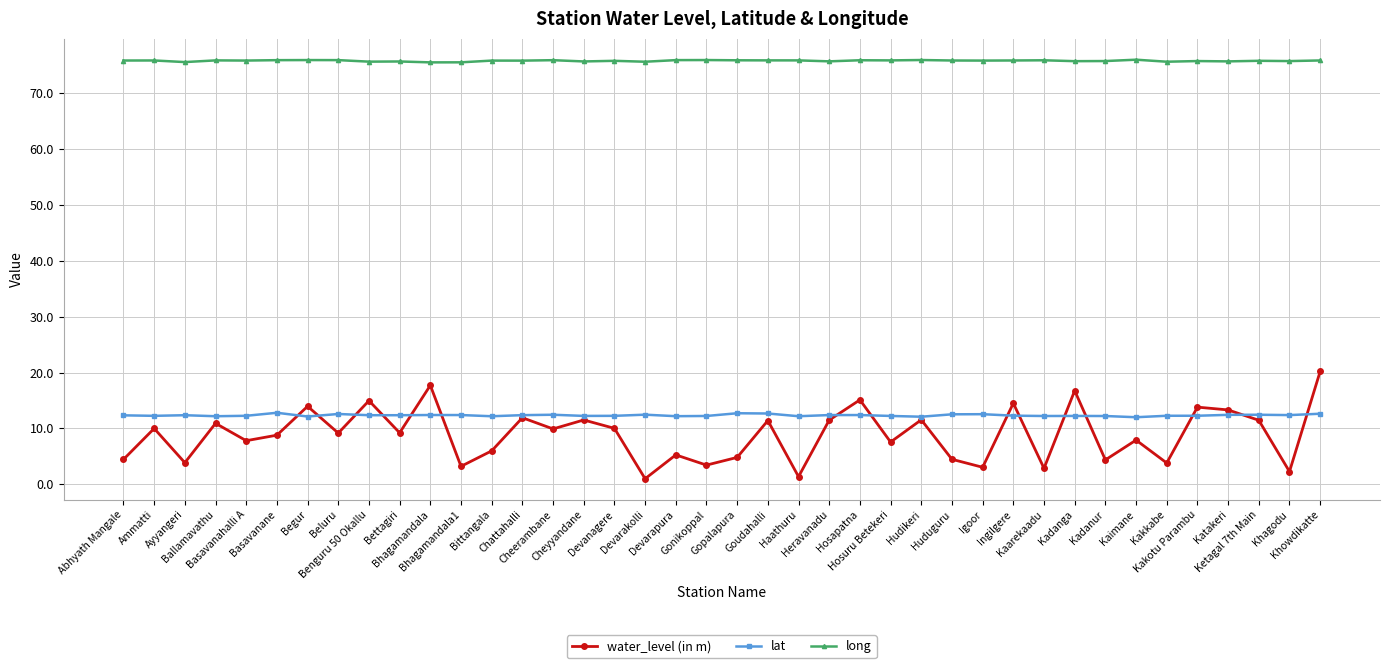

What is the greatest value displayed?

76.0